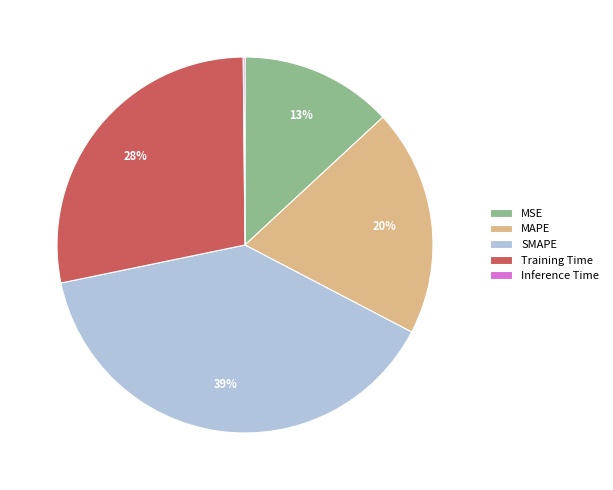

The MSE slice represents 13% of the pie. True or false?

True